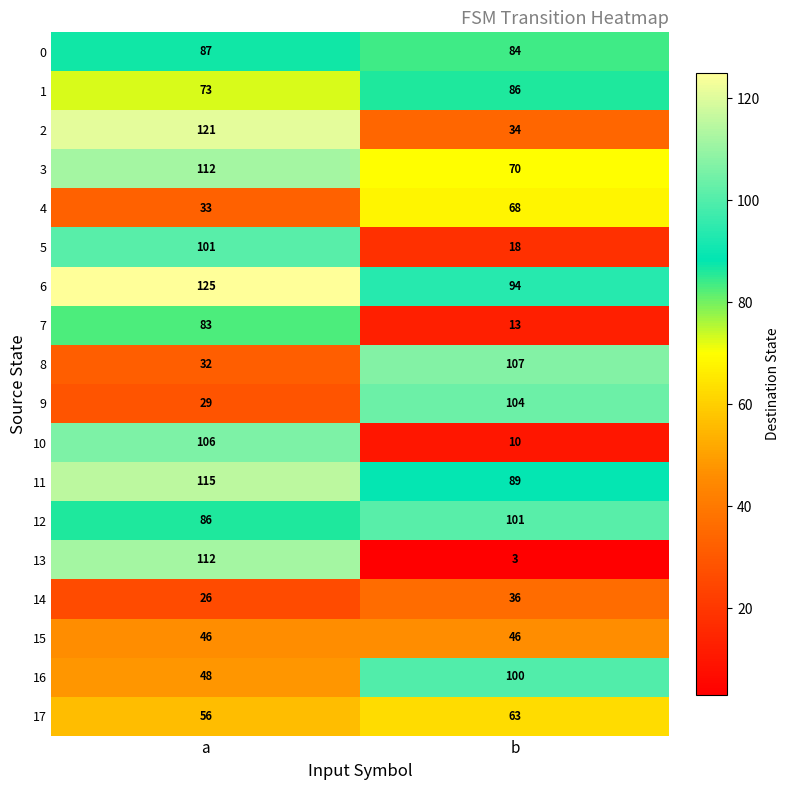

Between a and b, which series saw the biggest shift?

13